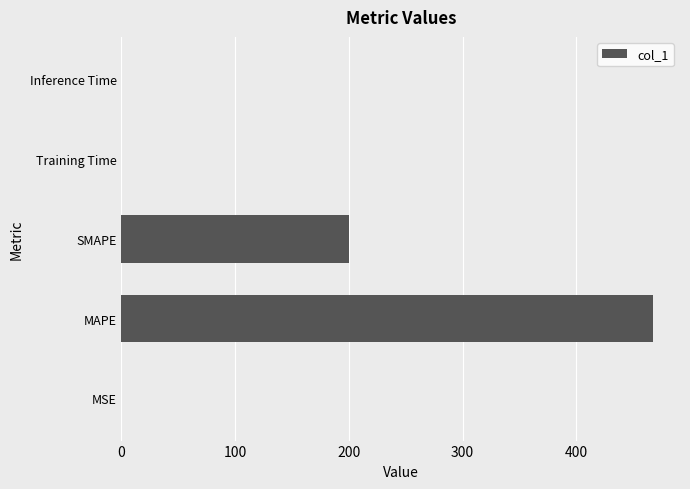

True or false: the data shows 0.0 at Training Time.

True